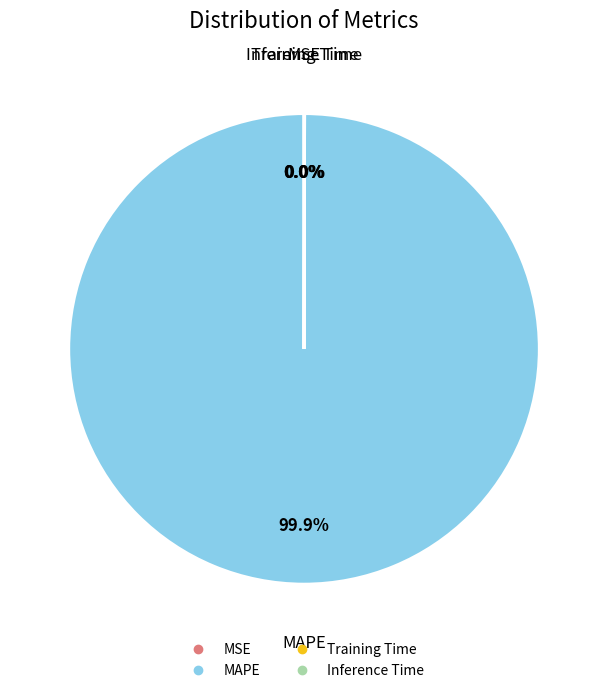

Which slice is the largest?

MAPE